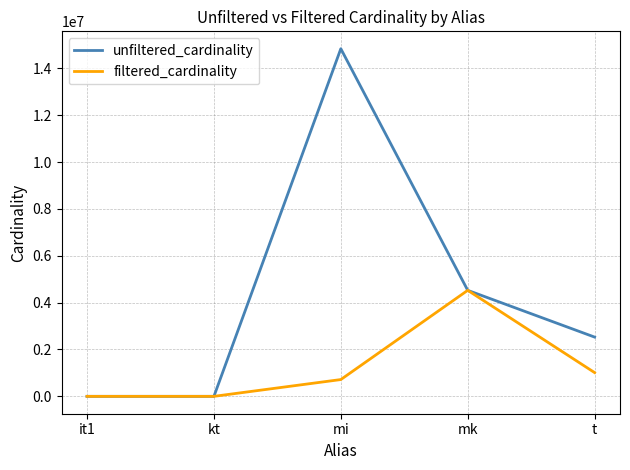

Does the chart display data point markers on the line(s)?

No